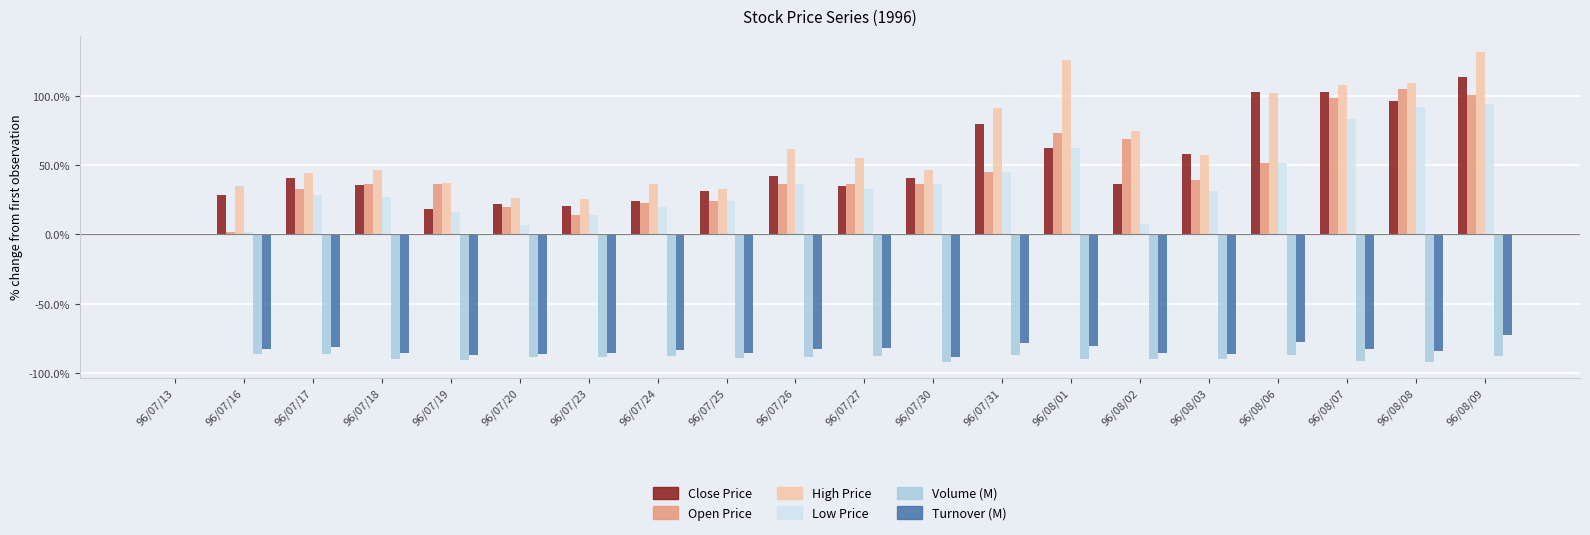

How many values in the Low Price series are below 31?

10